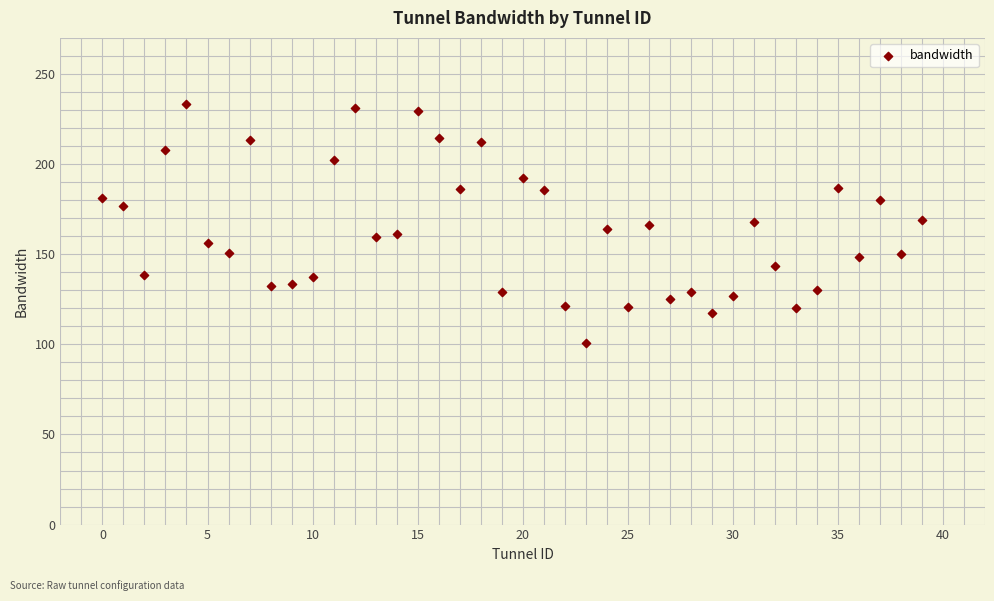

What is the range of Y values (max minus min)?

132.7